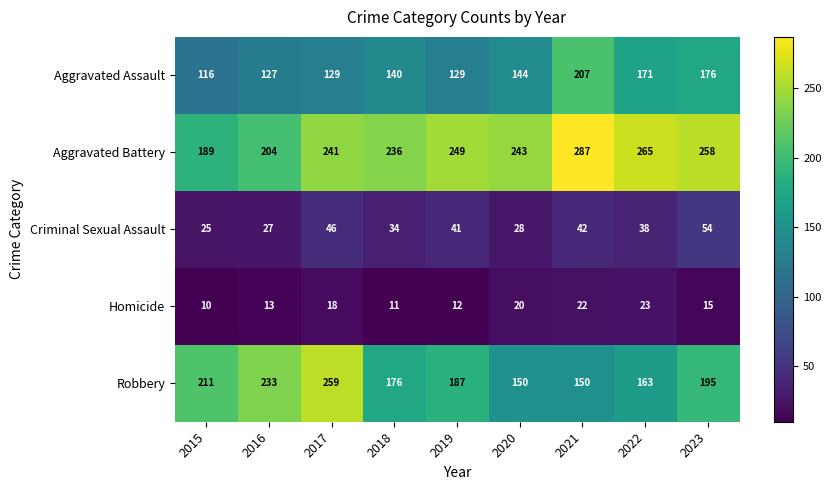

At which category is the sum across all series the highest?

2021